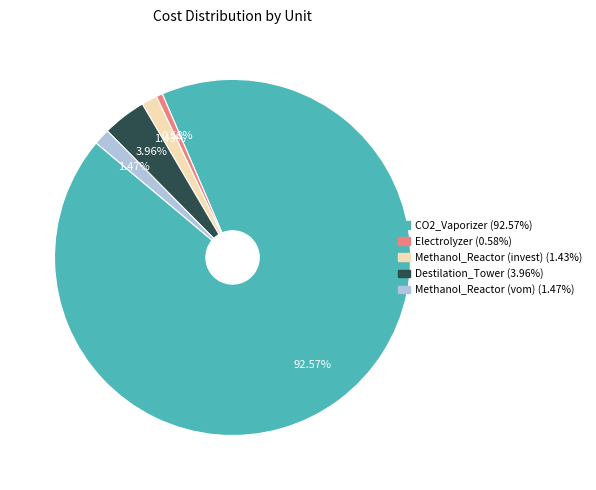

What percentage is the Electrolyzer slice, to the nearest percent?

1%